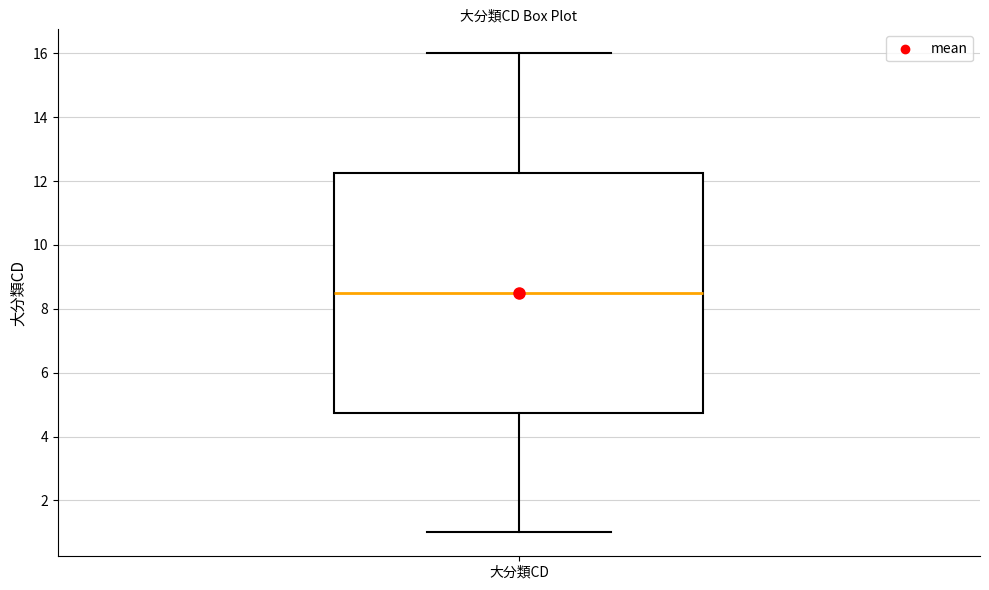

Transcribe this box plot: give where the median line is, the range the box spans, and where the two whiskers end, as read against the y-axis. The values are not printed on the chart, so give them approximately, as read against the axis.

median 8.6, box 4.8 to 12.2, whiskers 1.0 to 16.0